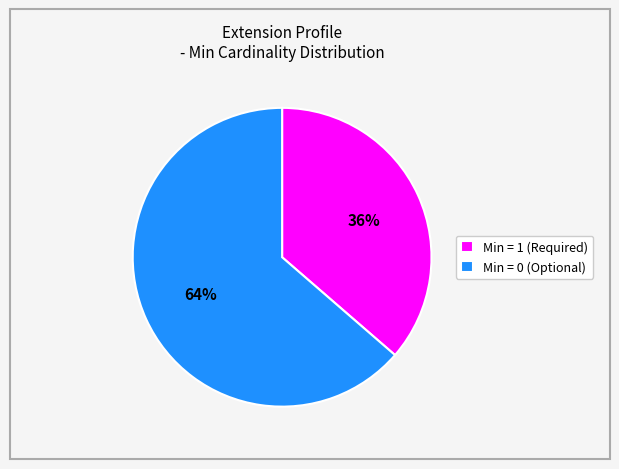

The Min = 0 (Optional) slice represents 53% of the pie. True or false?

False